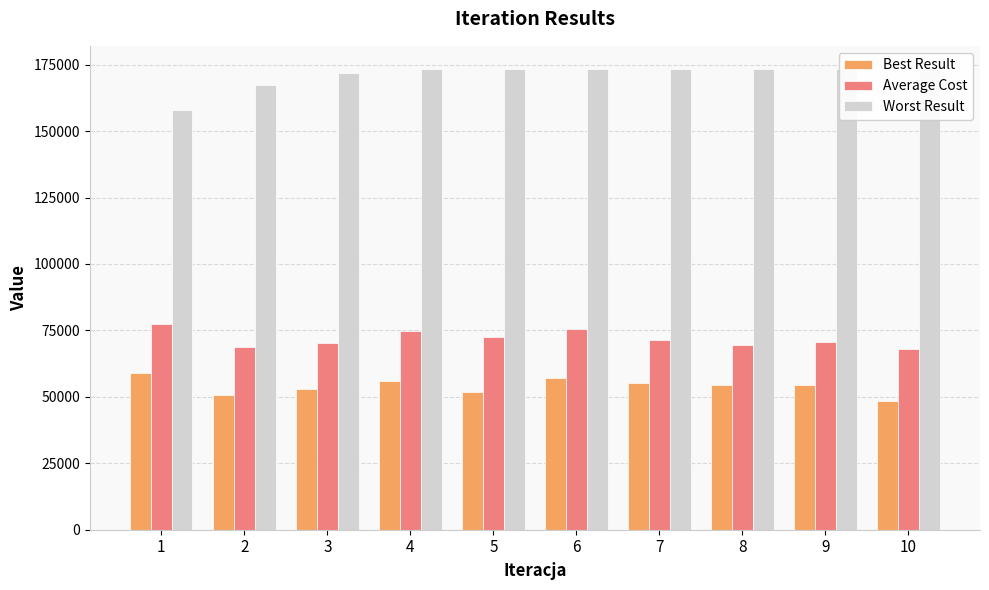

Where is Average Cost nearest to the value 72716?

5